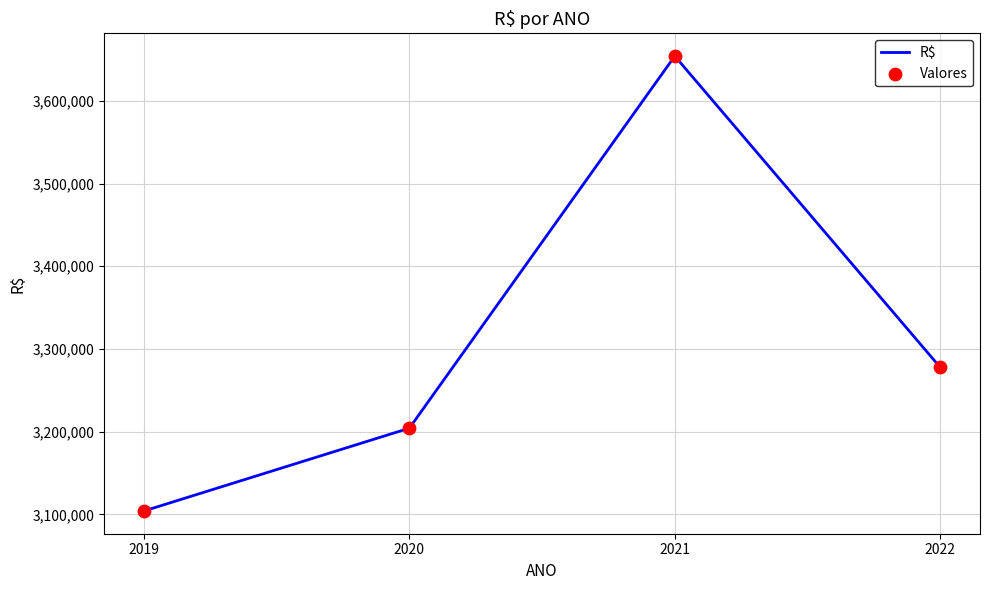

What is the smallest value displayed?

3104064.3